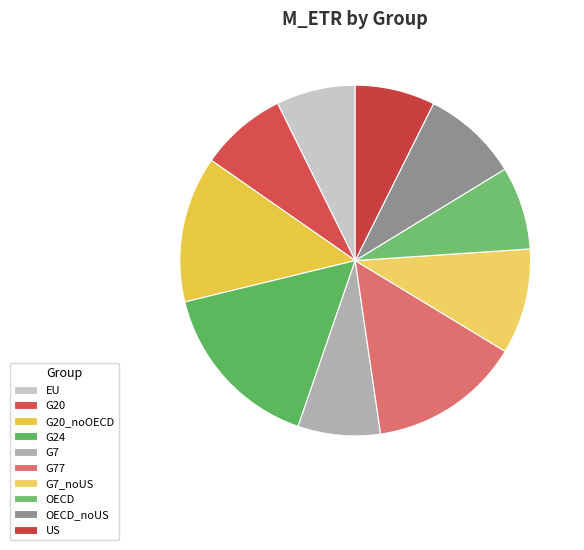

To the nearest percent, what portion does G77 represent?

14%